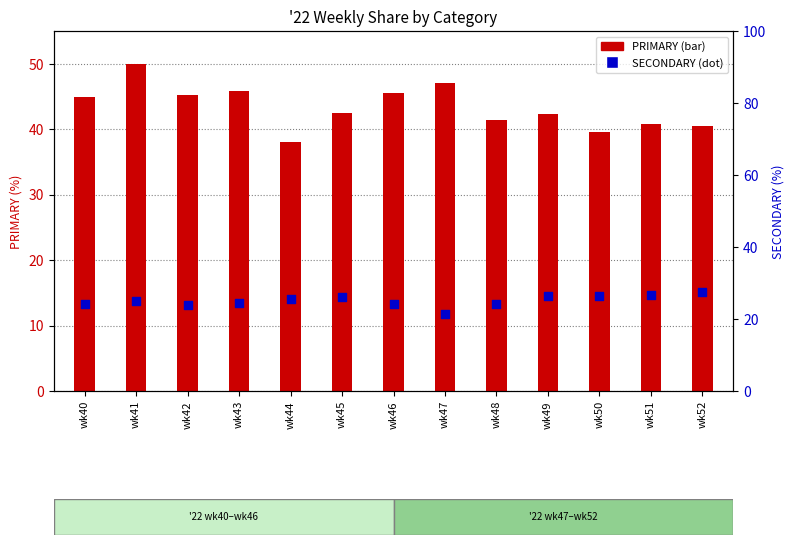

At how many categories does at least one series exceed 45?

5